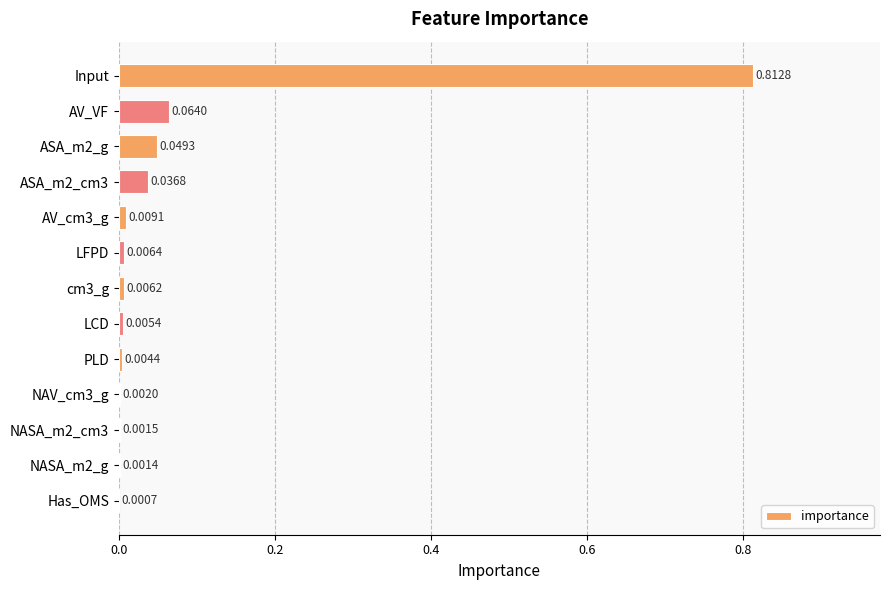

How many series are shown in this chart?

1